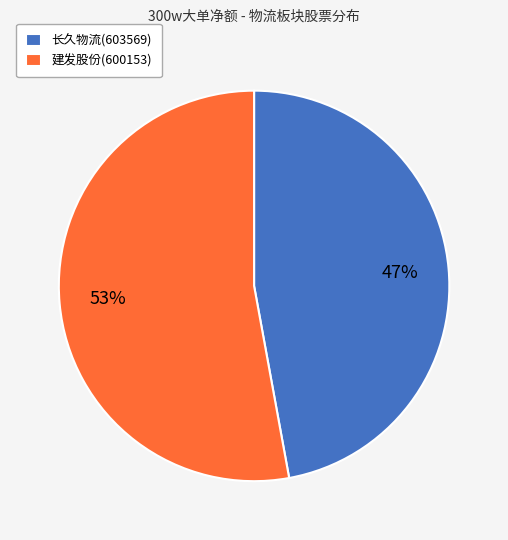

How many segments does this pie chart have?

2